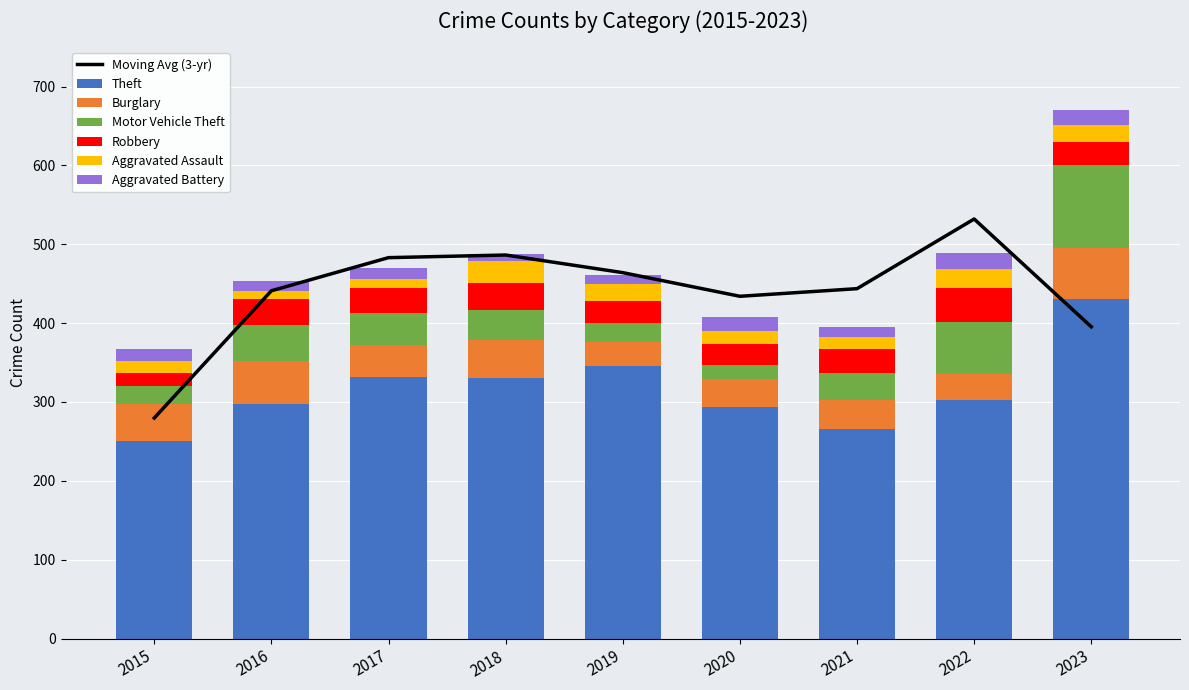

What is the average value of the Aggravated Assault series?

18